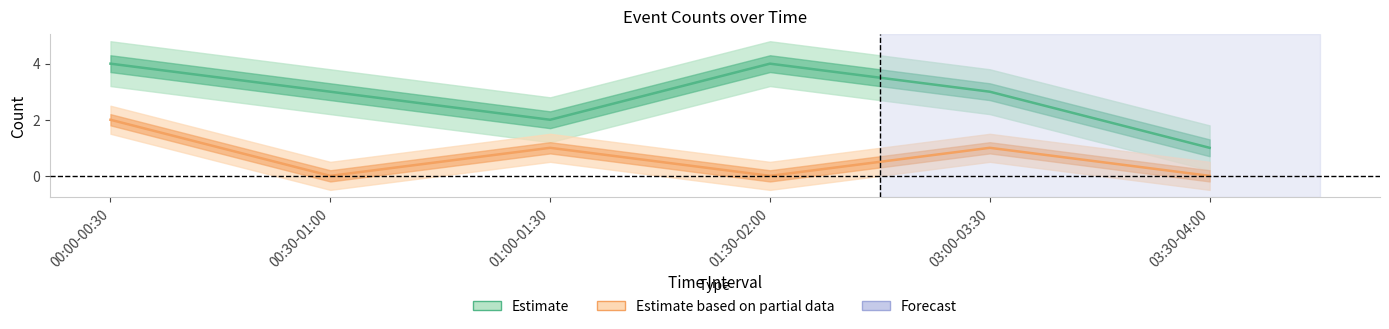

True or false: type_1 and type_2 cross at least once.

False